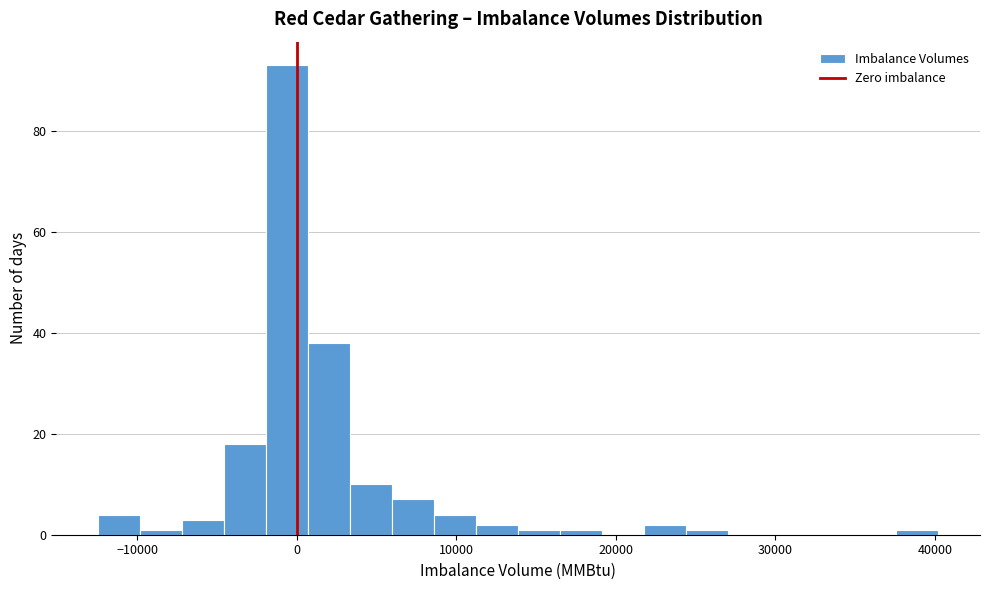

Read against the x-axis, roughly where is the centre of the tallest bar?

-1000